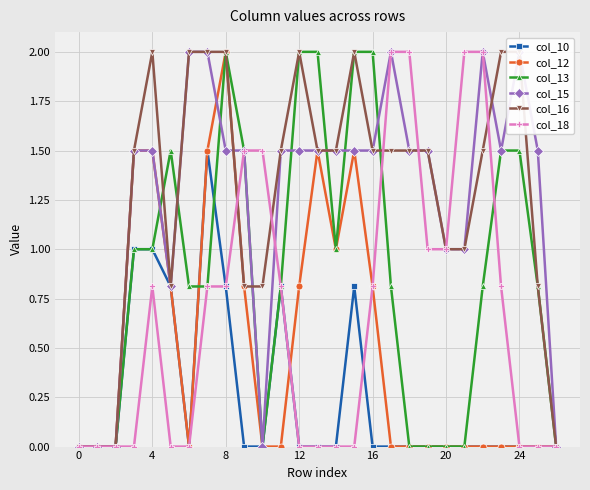

Is it true that col_10 equals -0.5 at 21?

False